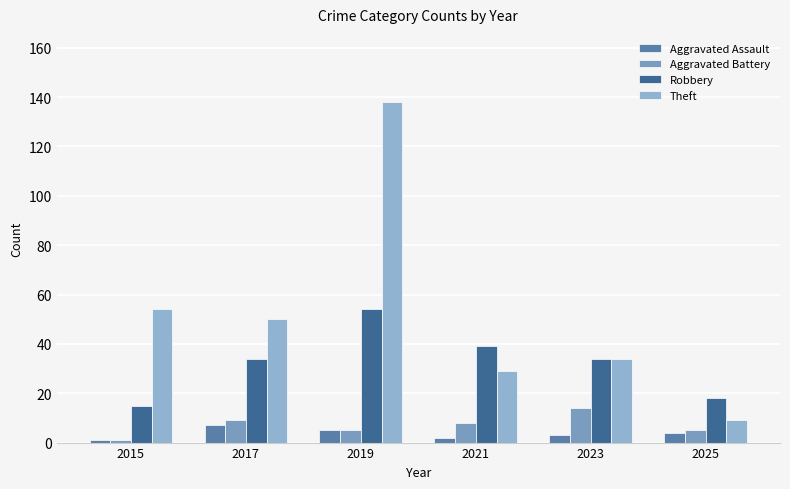

What are all the series names shown in the legend?

Aggravated Assault, Aggravated Battery, Robbery, Theft